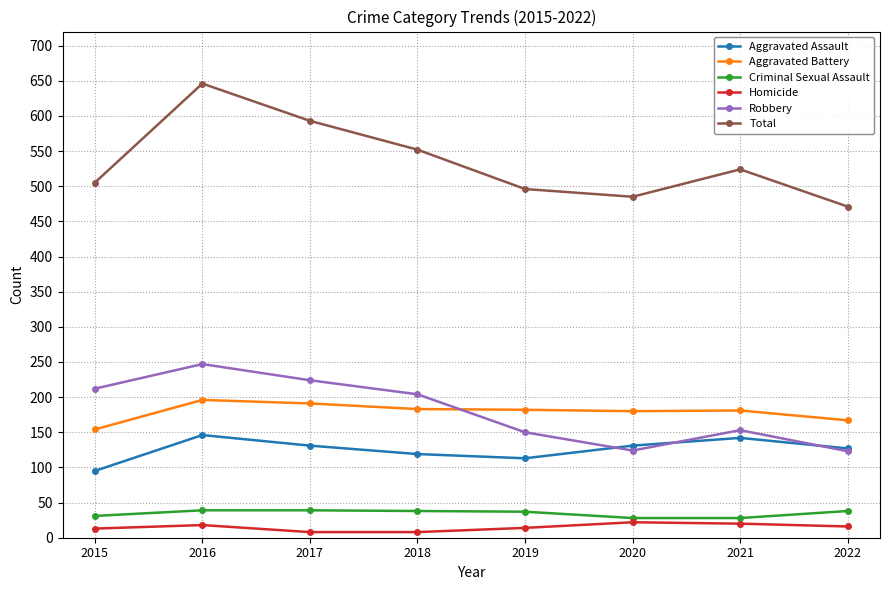

At how many categories does at least one series exceed 384?

8